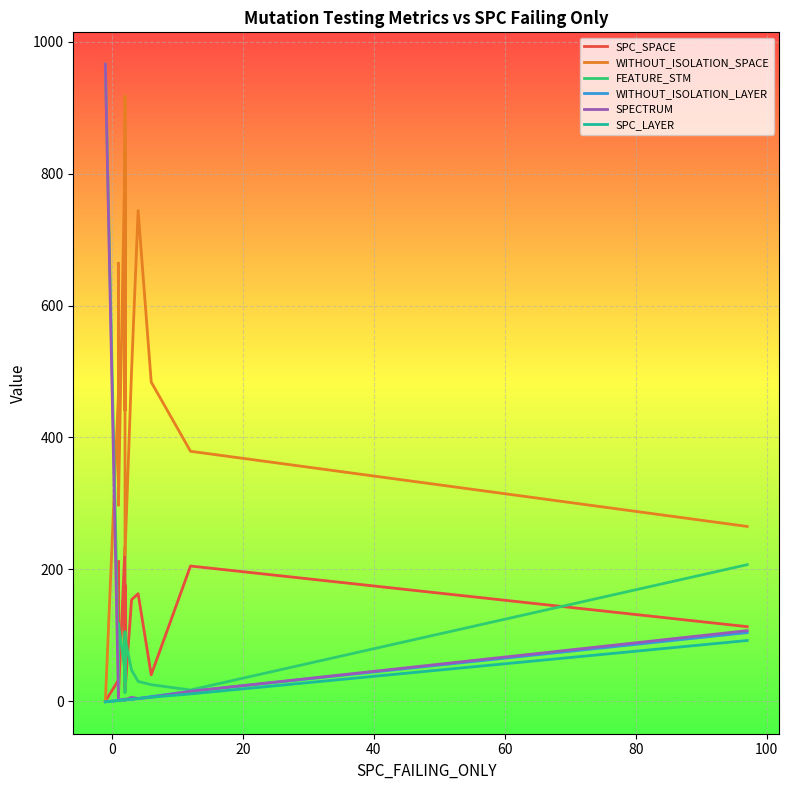

True or false: SPECTRUM and WITHOUT_ISOLATION_LAYER cross at least once.

False